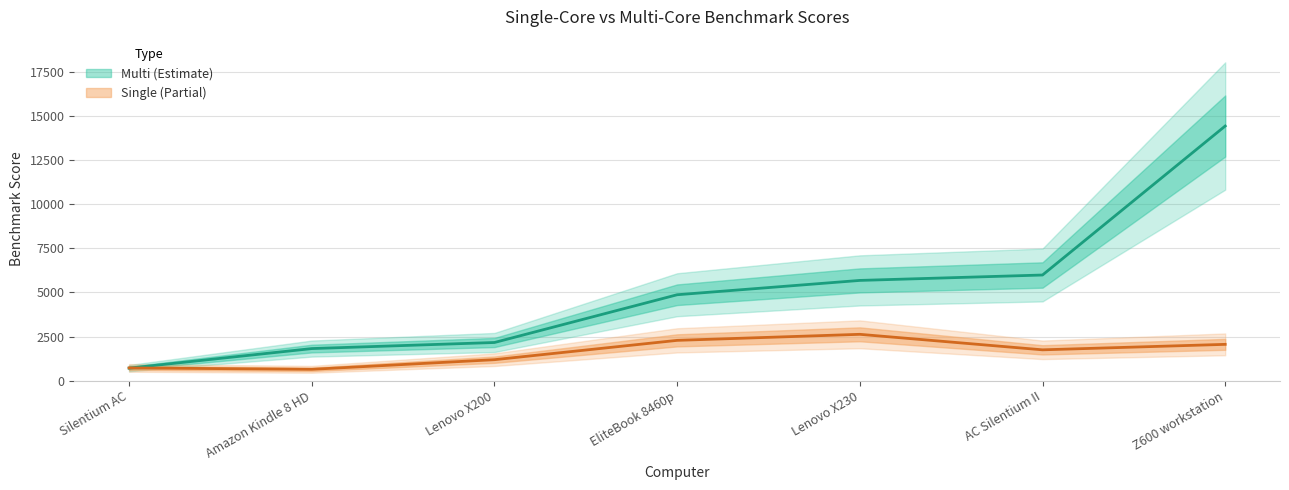

List the labels in order of Multi value, smallest first.

Silentium AC, Amazon Kindle 8 HD, Lenovo X200, EliteBook 8460p, Lenovo X230, AC Silentium II, Z600 workstation